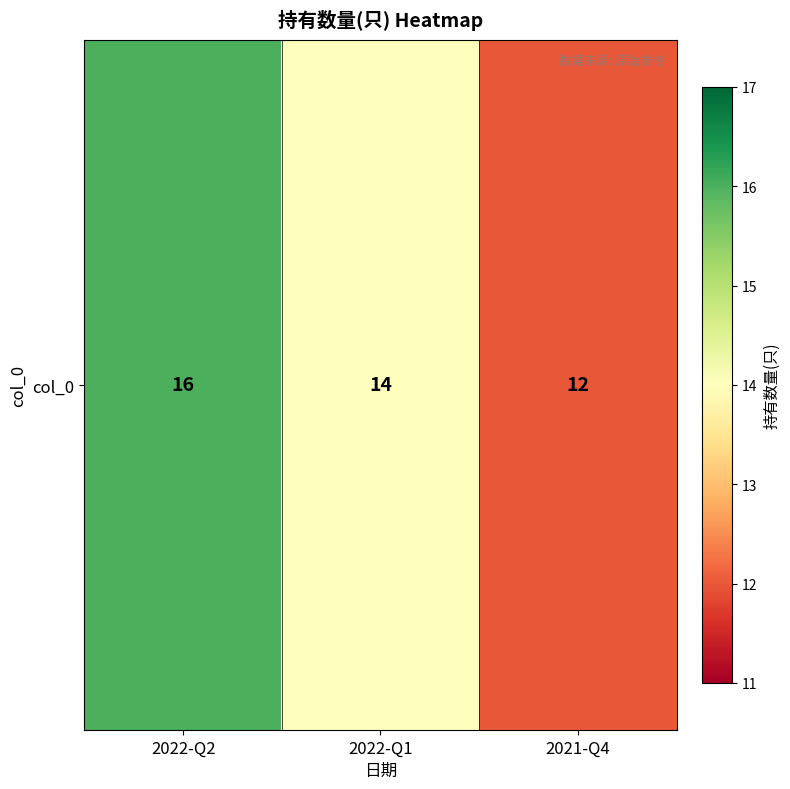

How many data points are above 14?

1